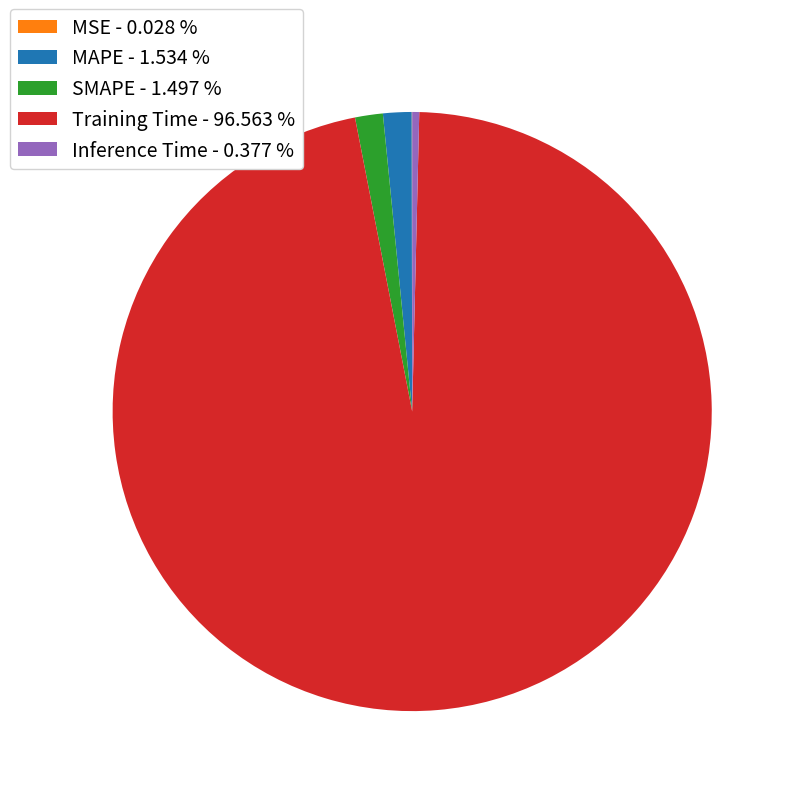

The SMAPE slice represents 1% of the pie. True or false?

True